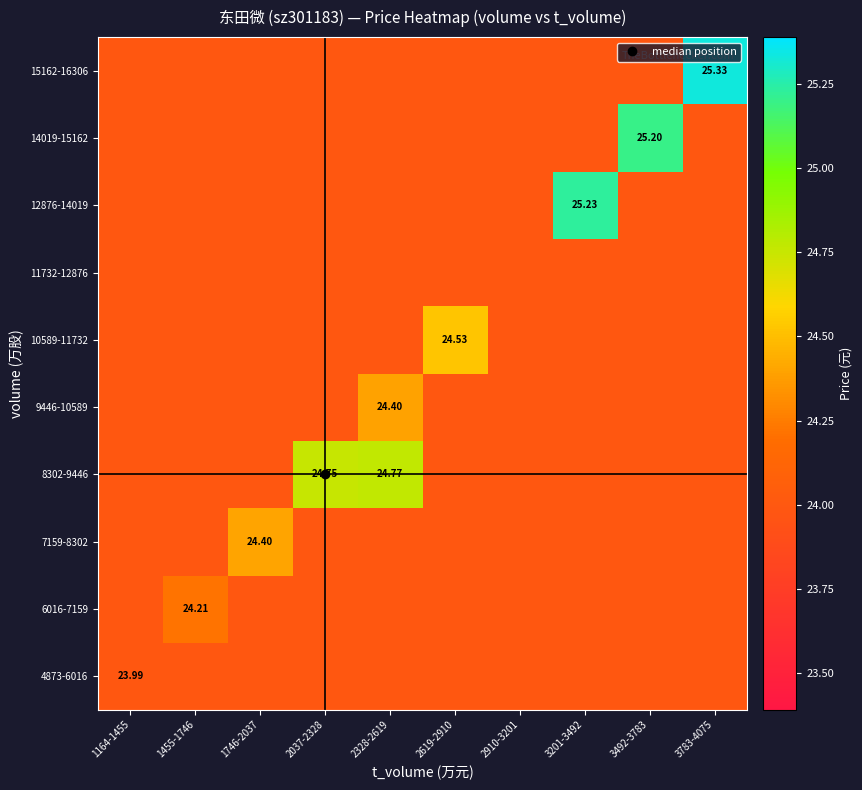

Where is 4873-6016 nearest to the value 23?

1164-1455